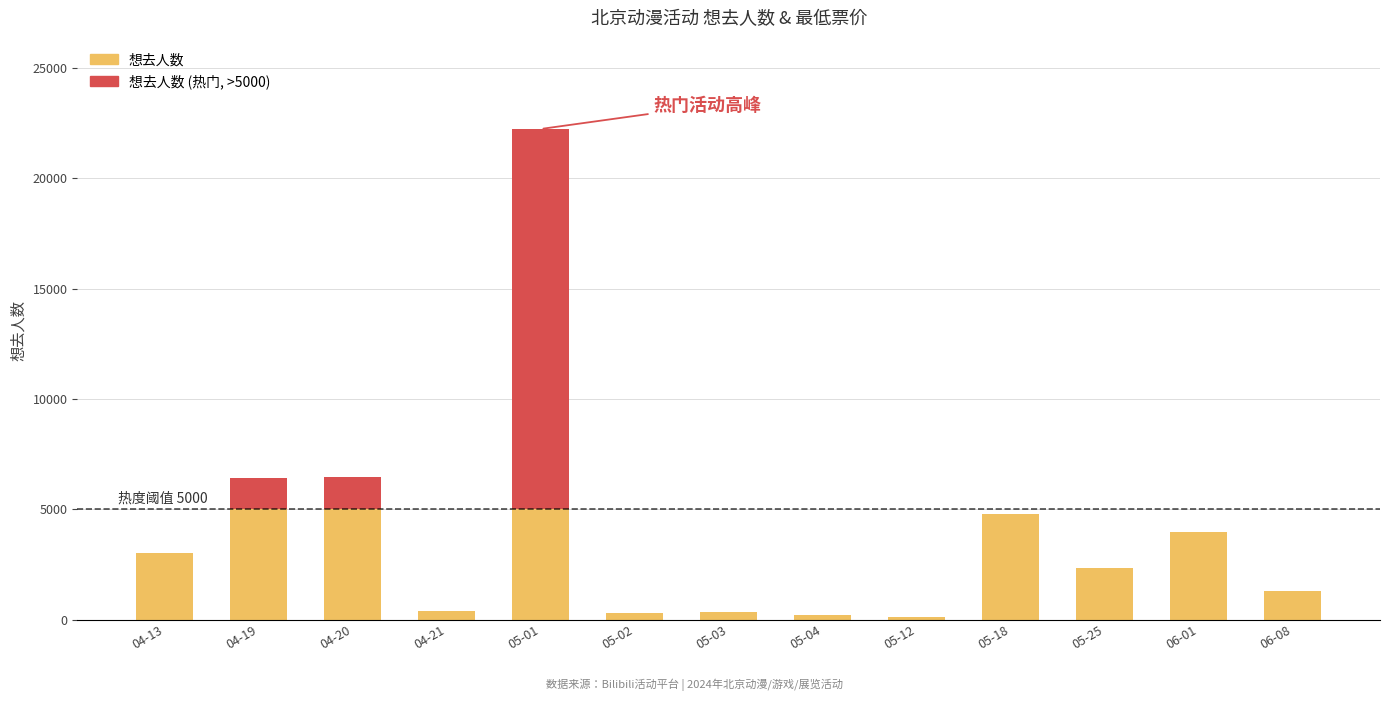

At which category is the sum across all series the highest?

05-01